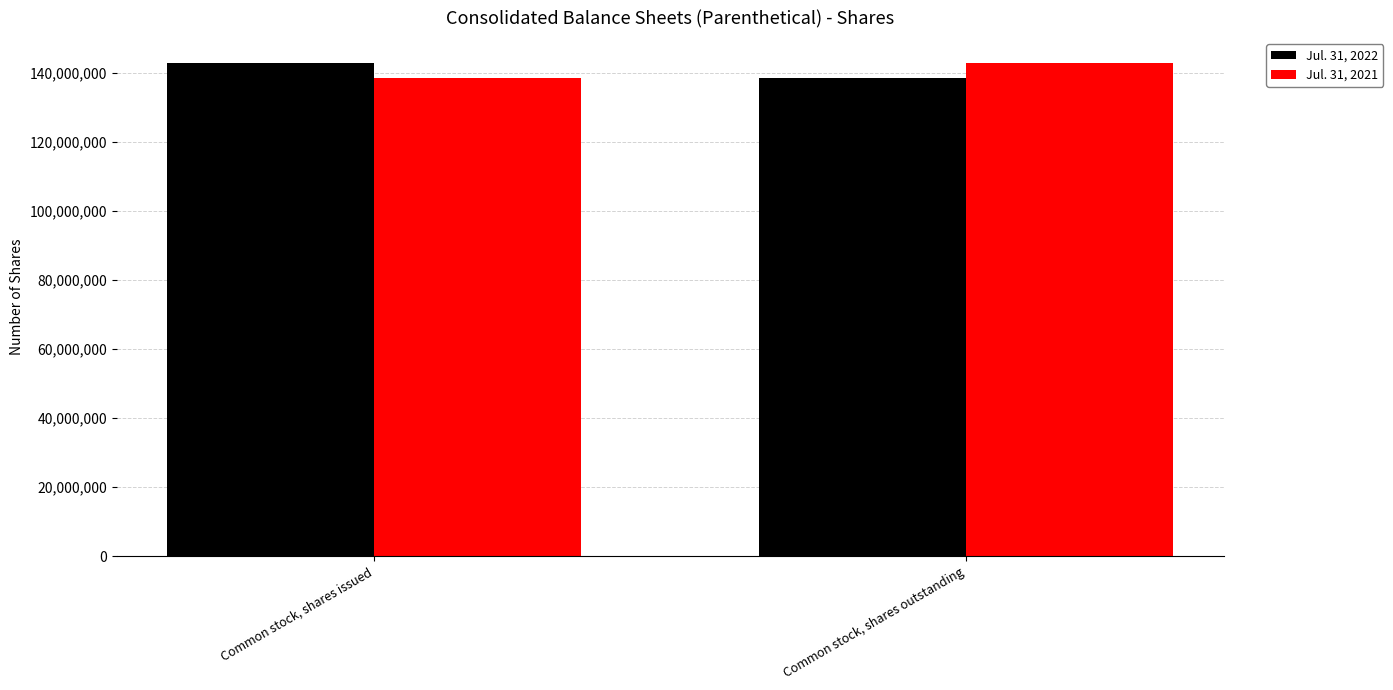

At which label is Jul. 31, 2021 closest to 140850000?

Common stock, shares issued